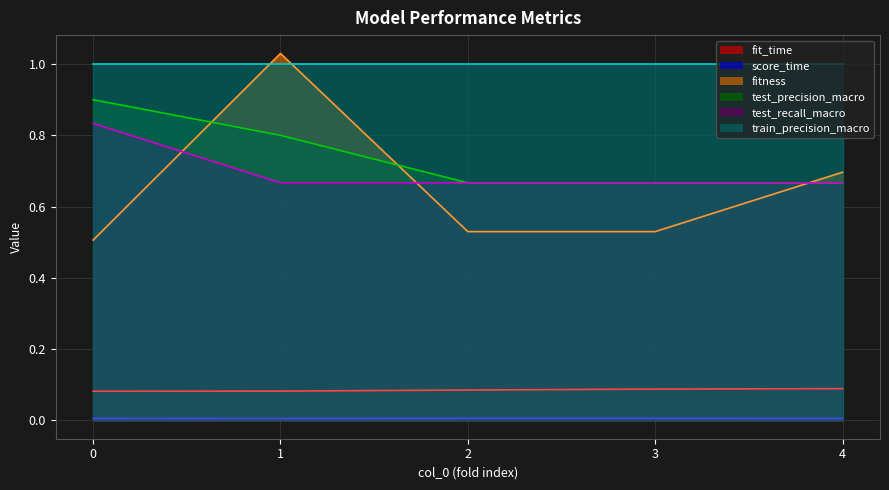

Which series has the largest total across all categories?

train_precision_macro